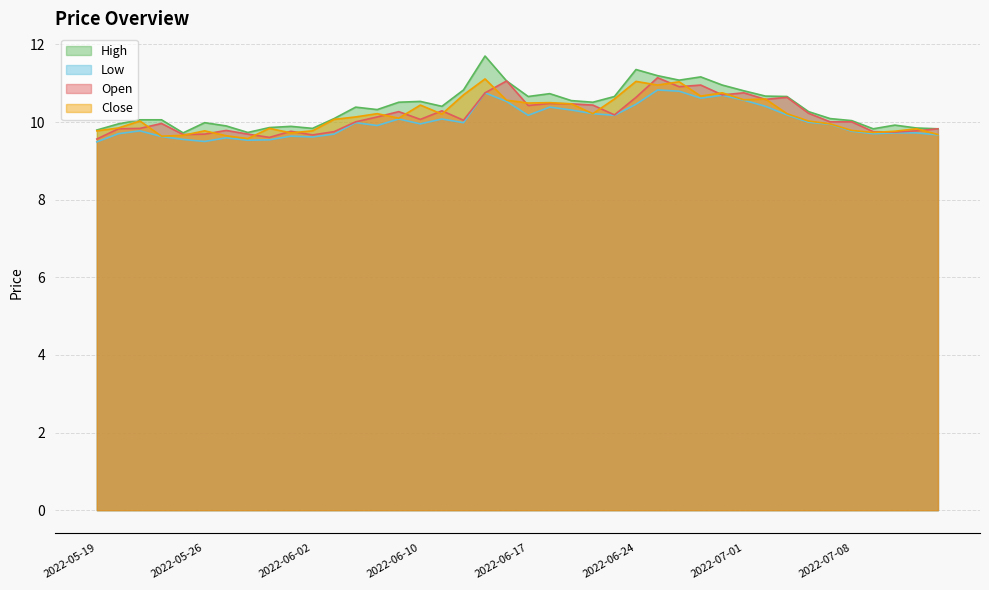

Which series has the widest spread of values?

High